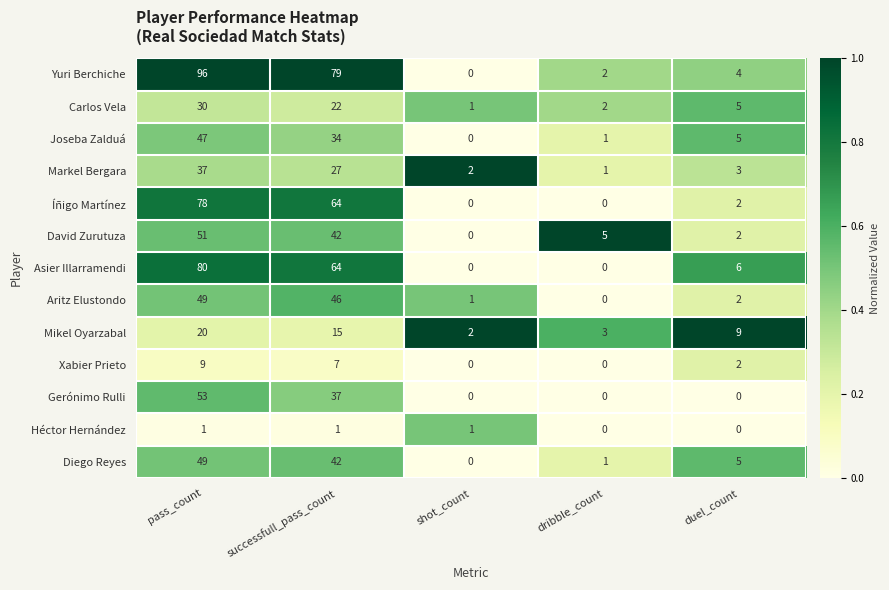

The Mikel Oyarzabal series shows 21 at successfull_pass_count. True or false?

False